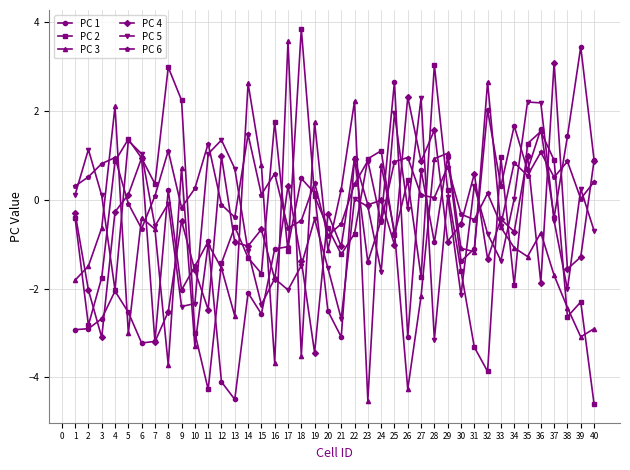

True or false: PC 6 and PC 1 intersect in this chart.

True